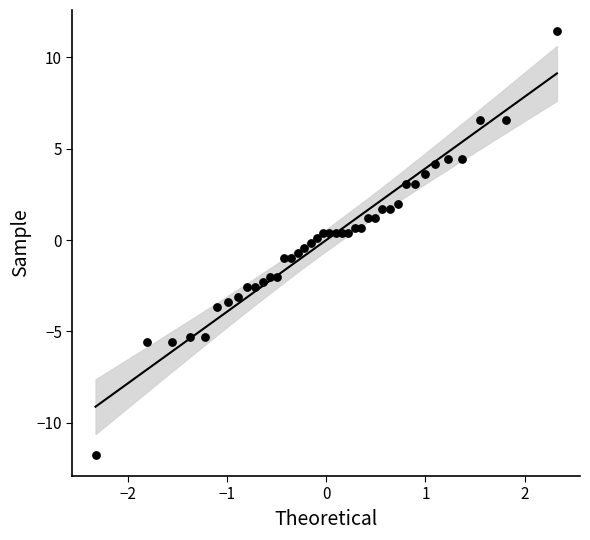

What is the range of X values (max minus min)?

4.7